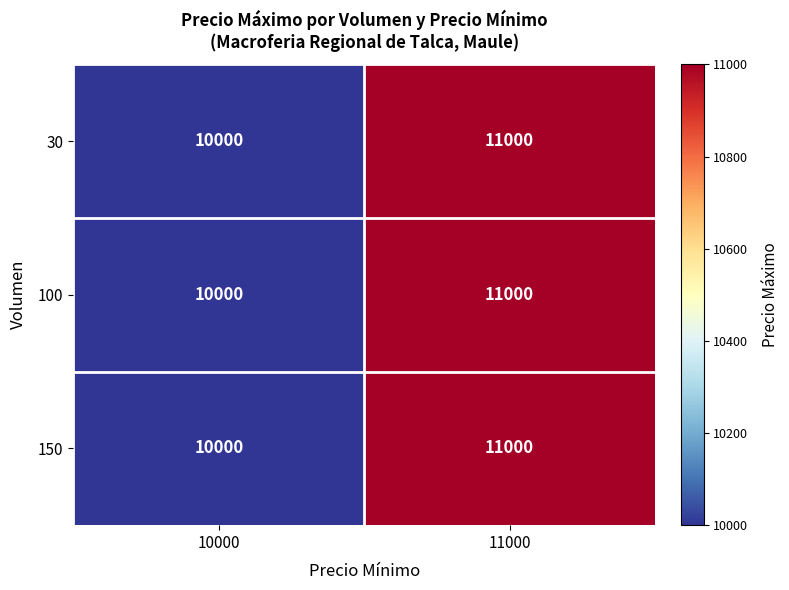

What is the total value across all series at 11000?

33000